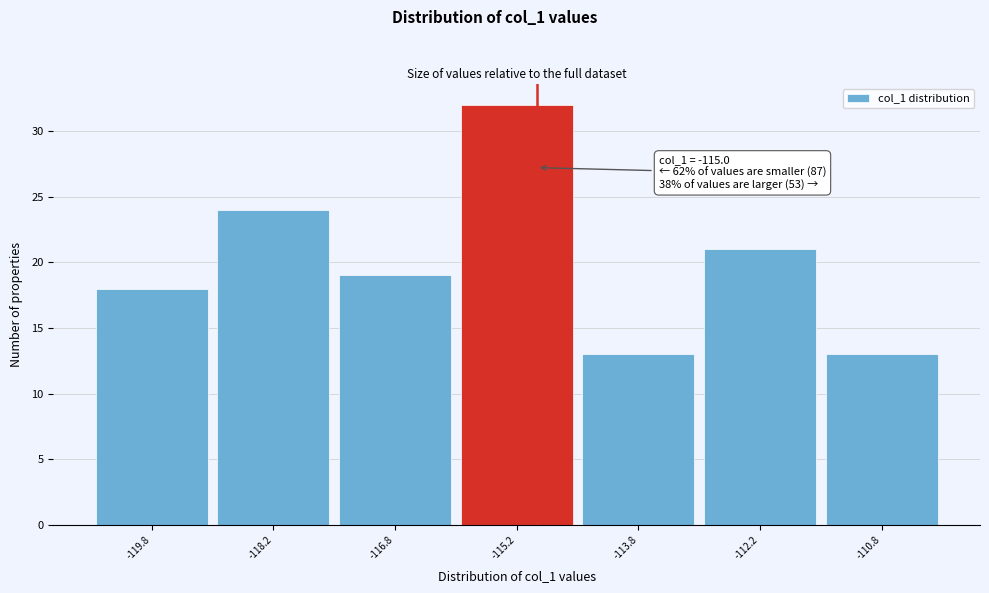

Which range on the x-axis has the tallest bar?

-116.0 to -114.5